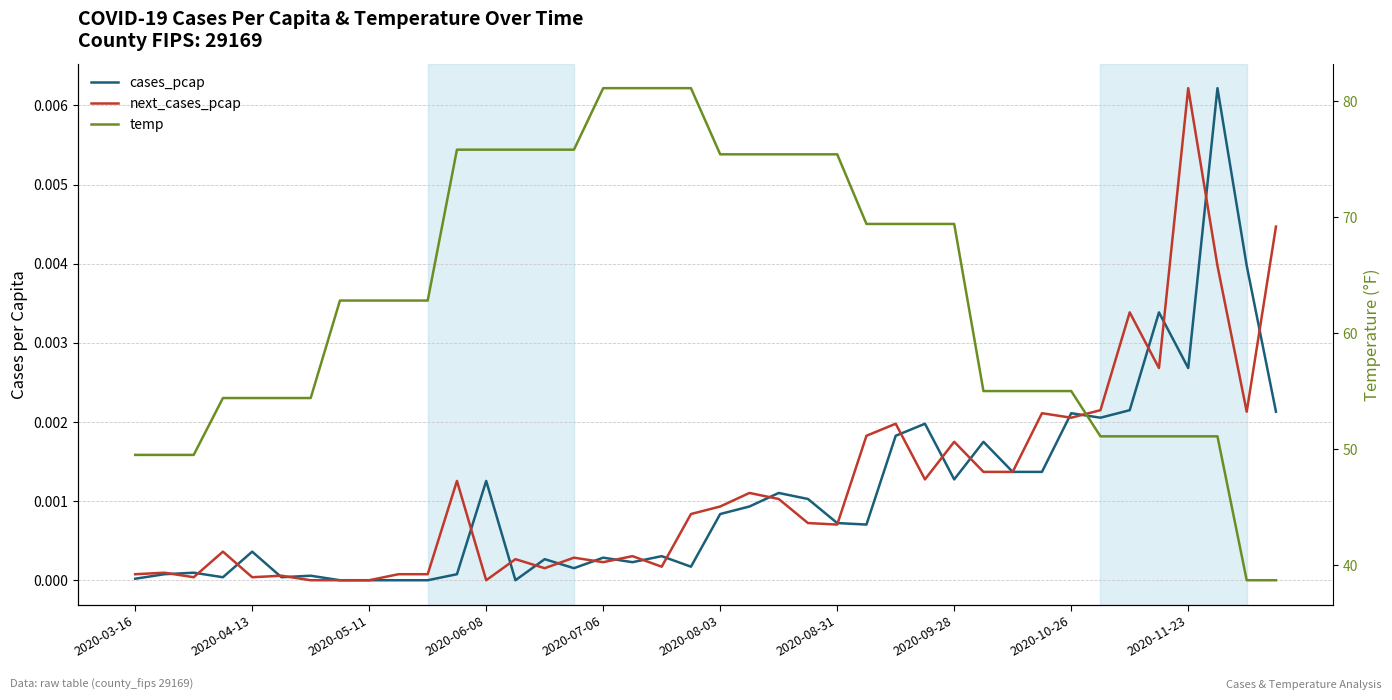

How many categories are shown in the chart?

40